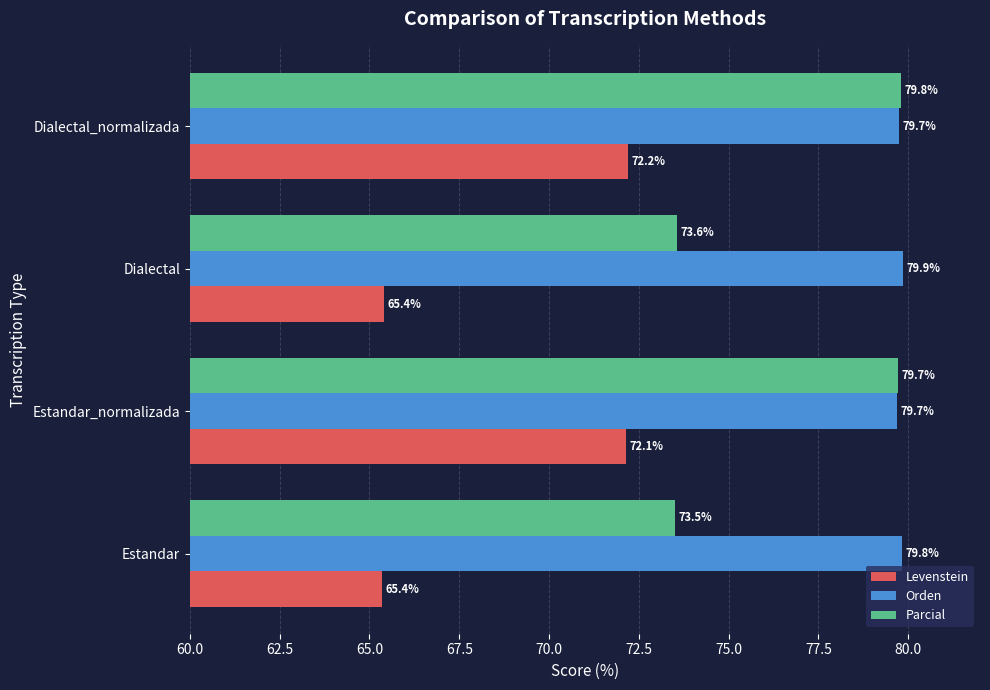

Which series has the largest total across all categories?

Orden